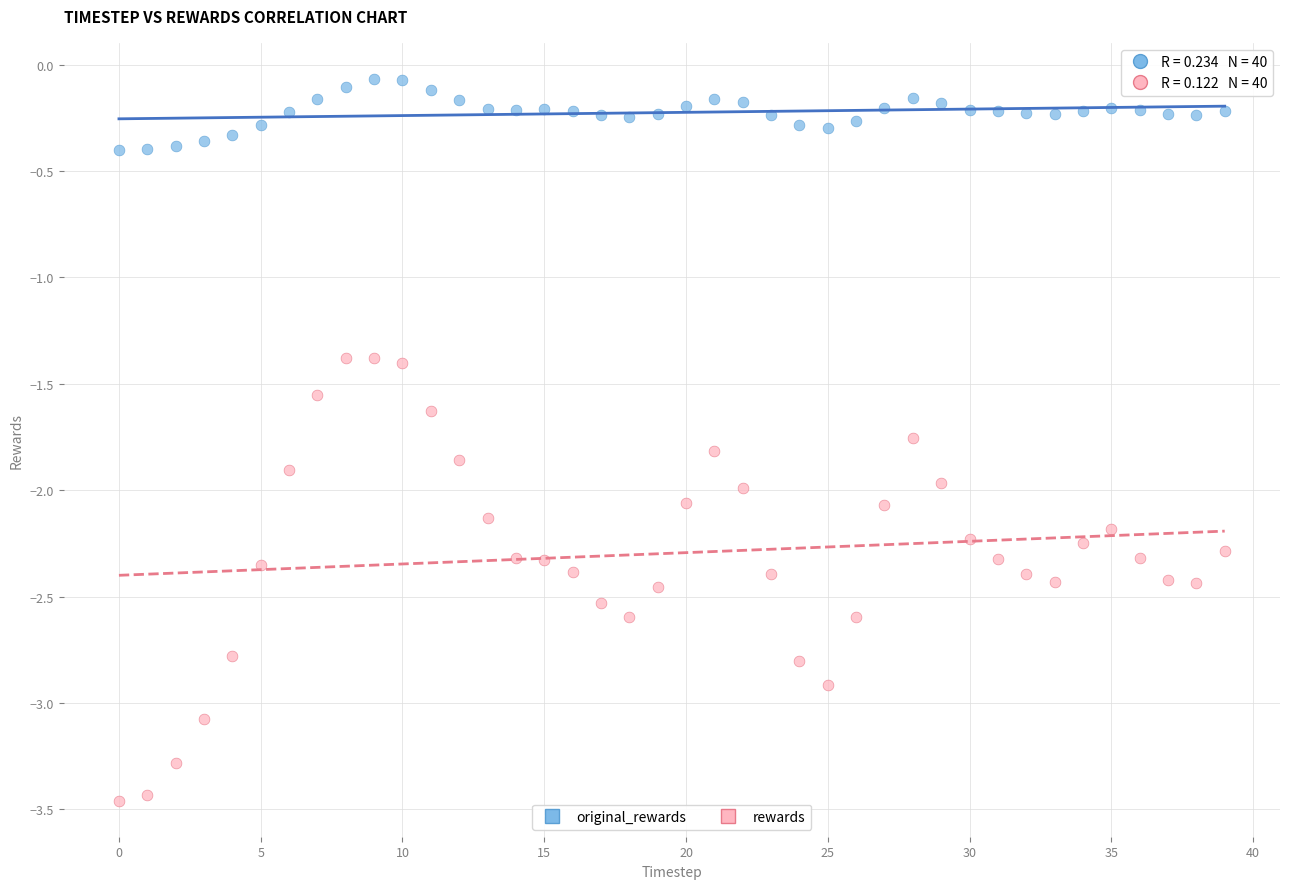

What are all the series names shown in the legend?

original_rewards, rewards